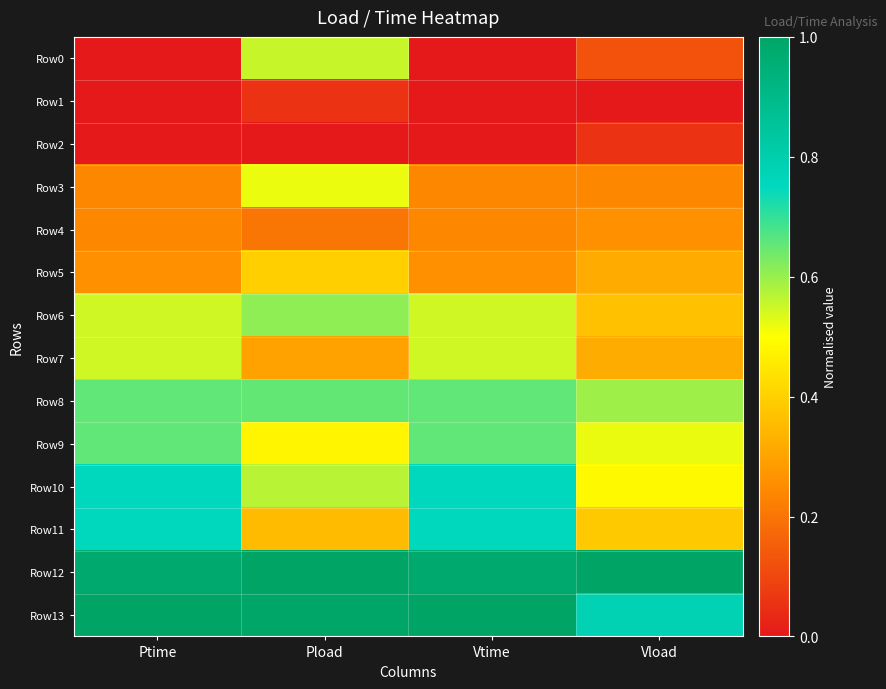

Which category has the lowest value across all series?

Ptime